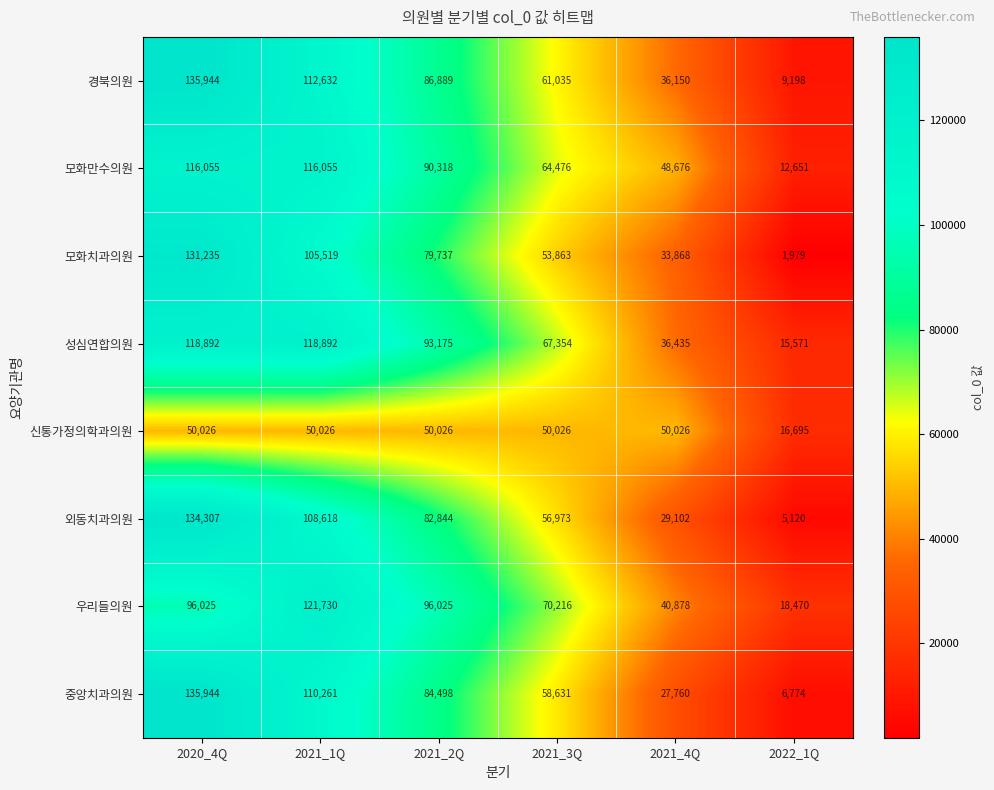

At 2022_1Q, list the series in order from largest to smallest.

우리들의원, 신통가정의학과의원, 성심연합의원, 모화만수의원, 경북의원, 중앙치과의원, 외동치과의원, 모화치과의원